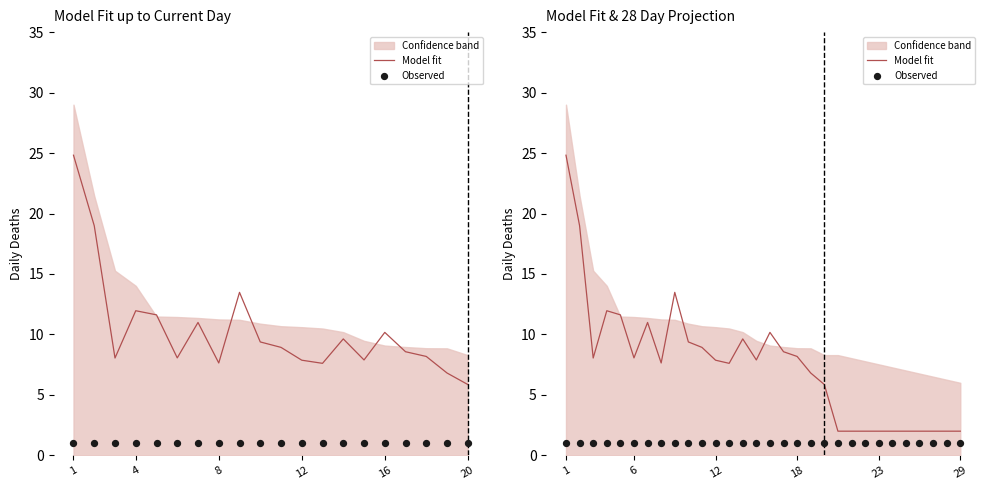

Which series has the largest total across all categories?

Model fit